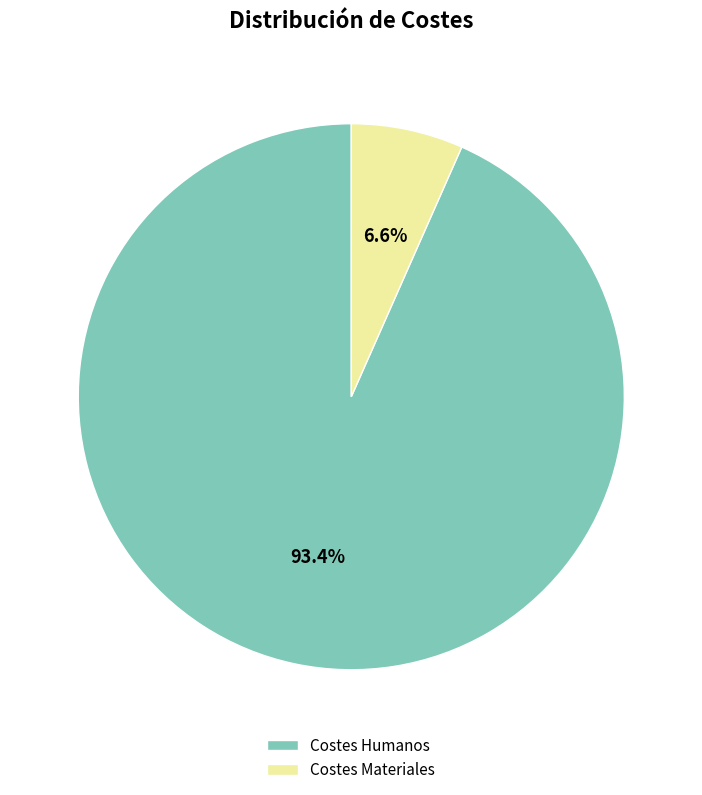

Rank the categories by value from lowest to highest.

Costes Materiales, Costes Humanos